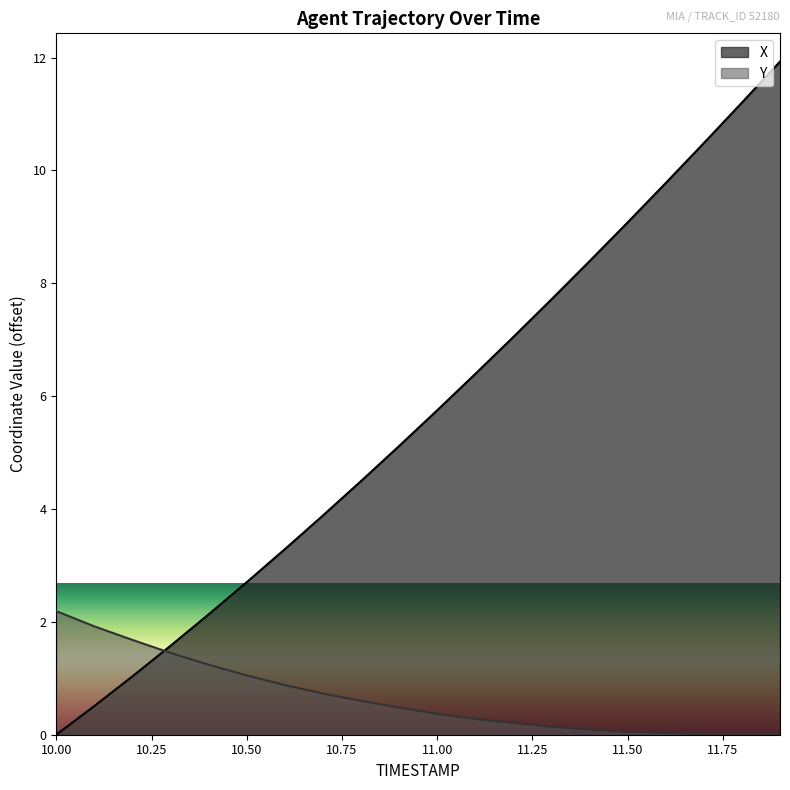

Which series has the largest total across all categories?

X